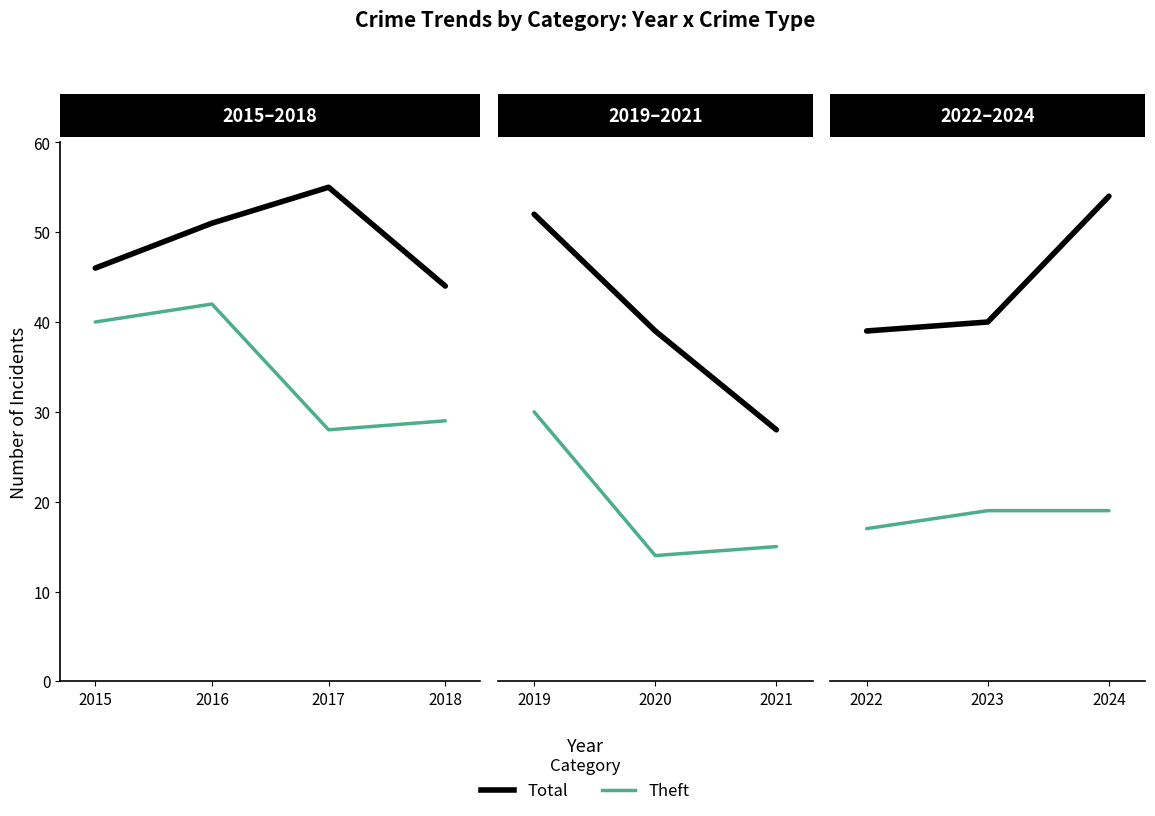

True or false: Total has a value of 25 at 2015.

False